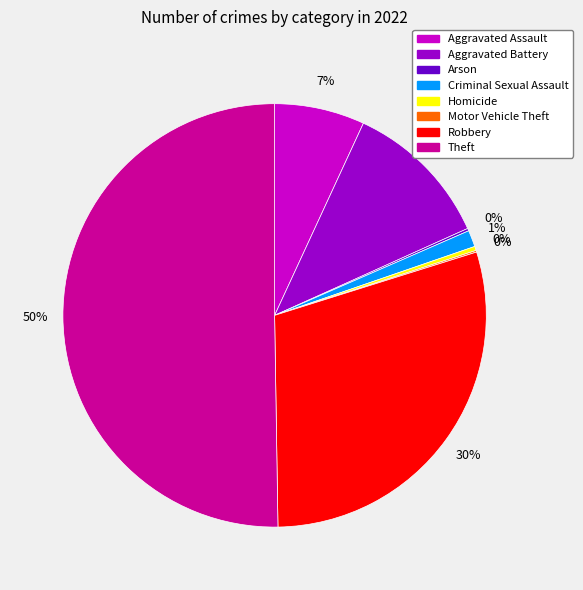

Which category has the biggest portion of the pie?

Theft